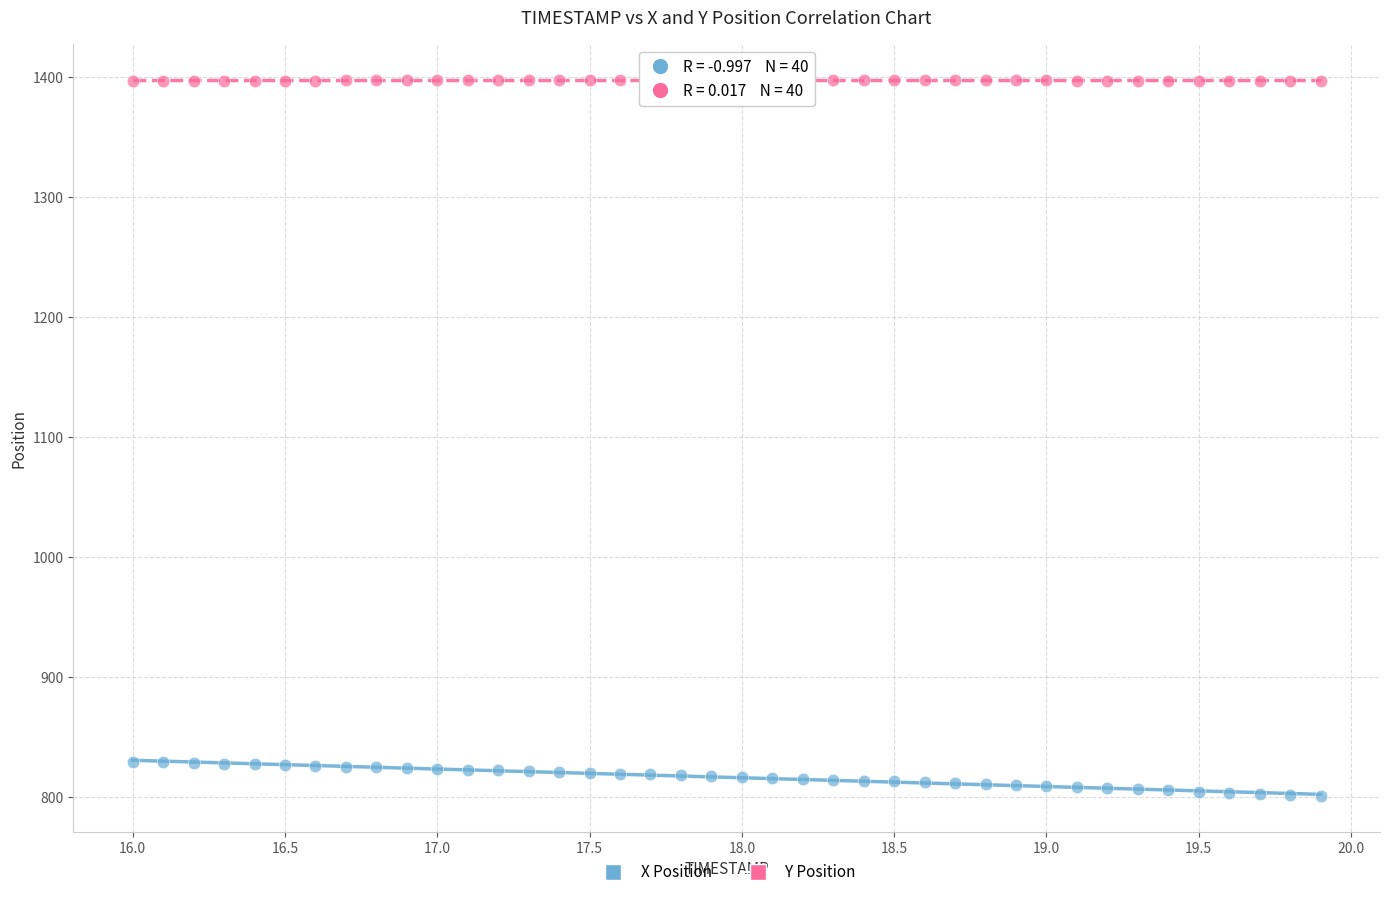

Which series reaches the minimum Y coordinate?

X Position